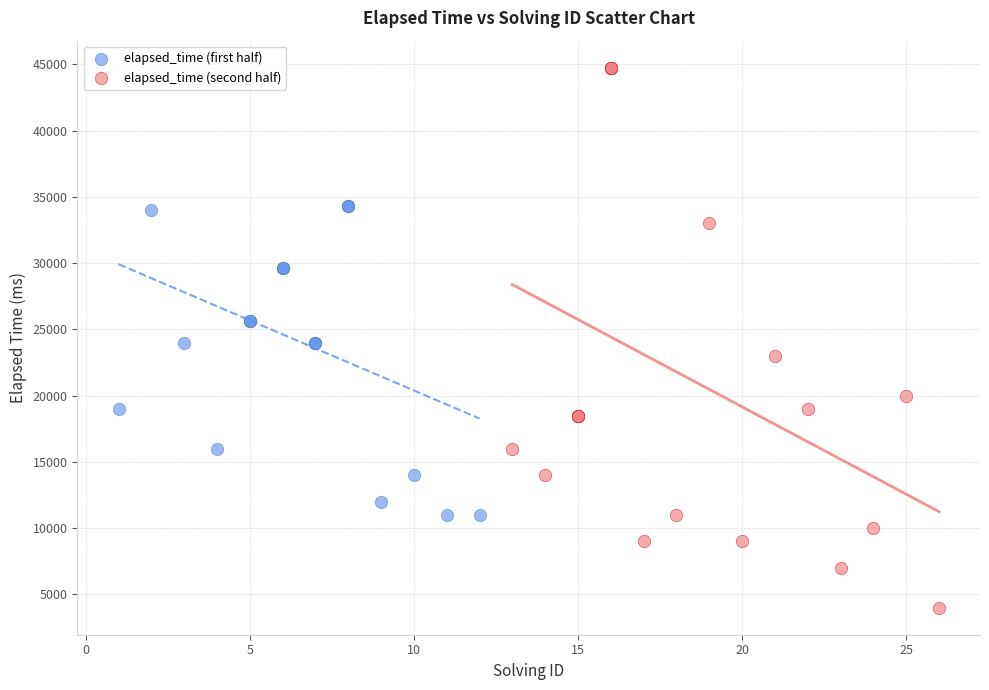

Which series reaches the minimum Y coordinate?

elapsed_time (second half)